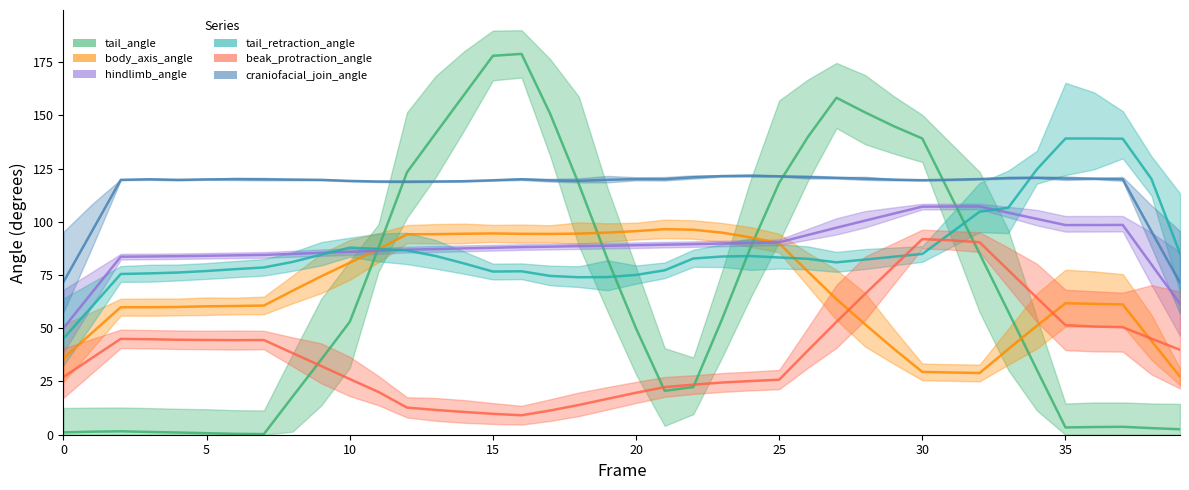

At which category is the sum across all series the highest?

27